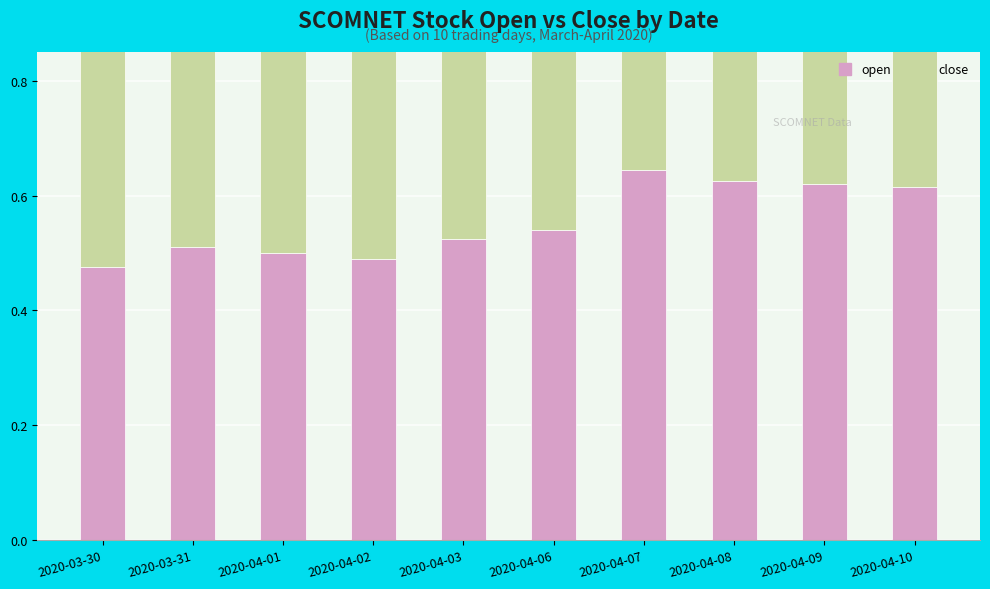

At how many categories does at least one series exceed 0?

10